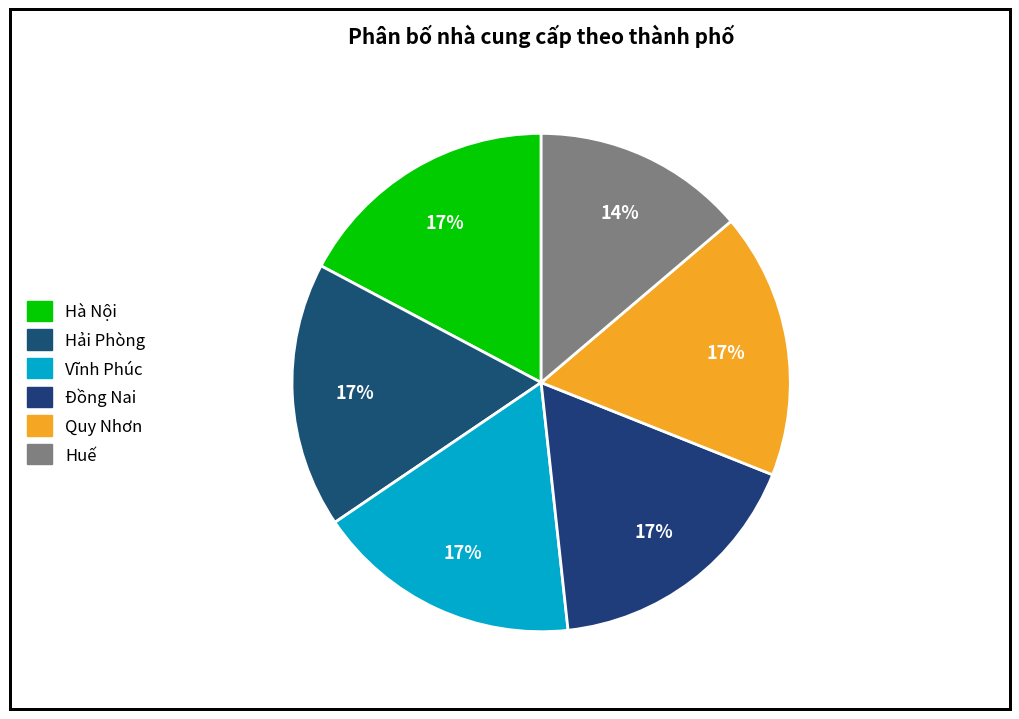

To the nearest percent, what percentage of the pie is Hải Phòng?

17%